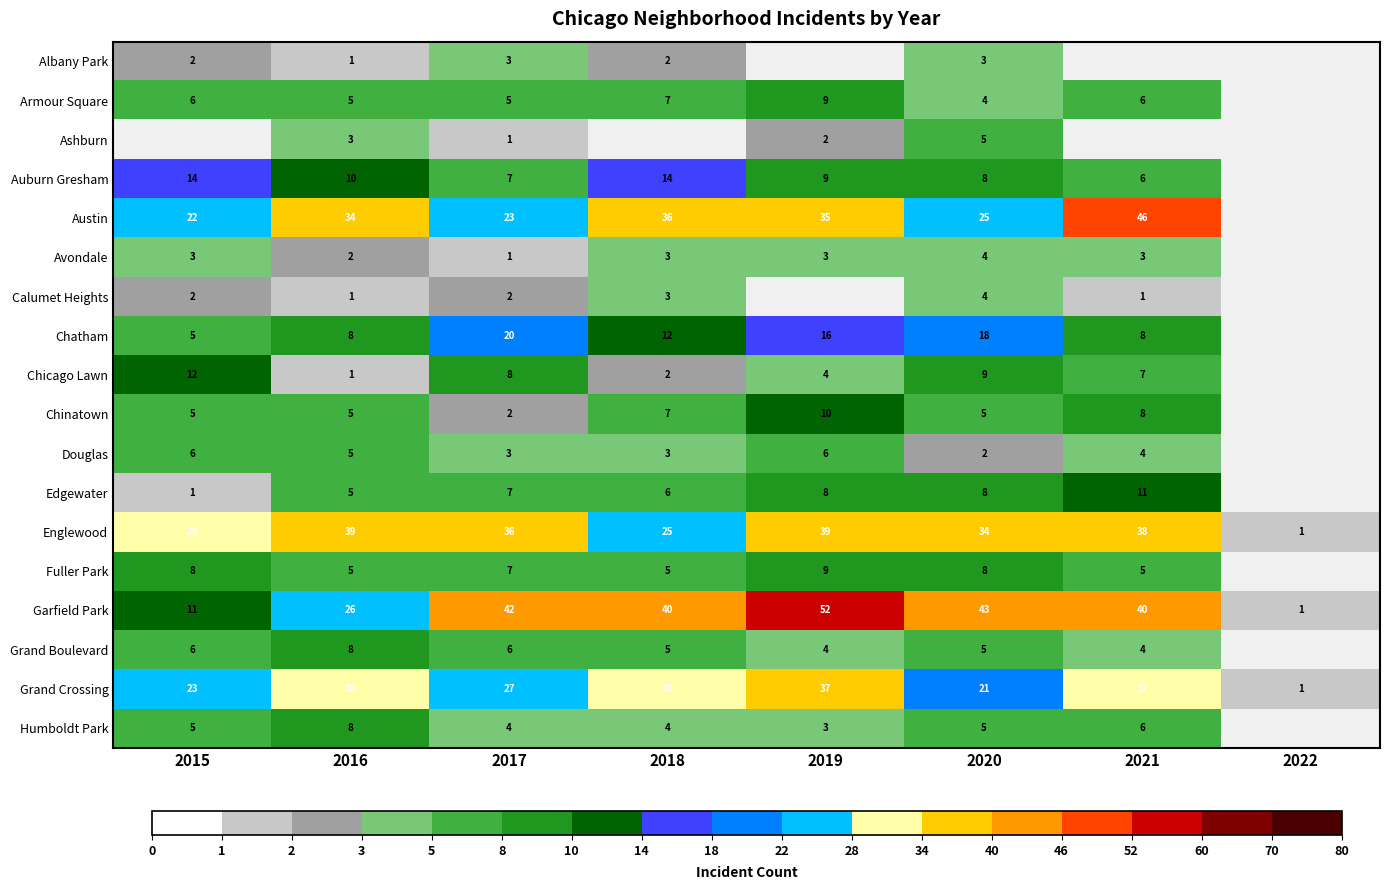

What is the sum of all Englewood values?

241